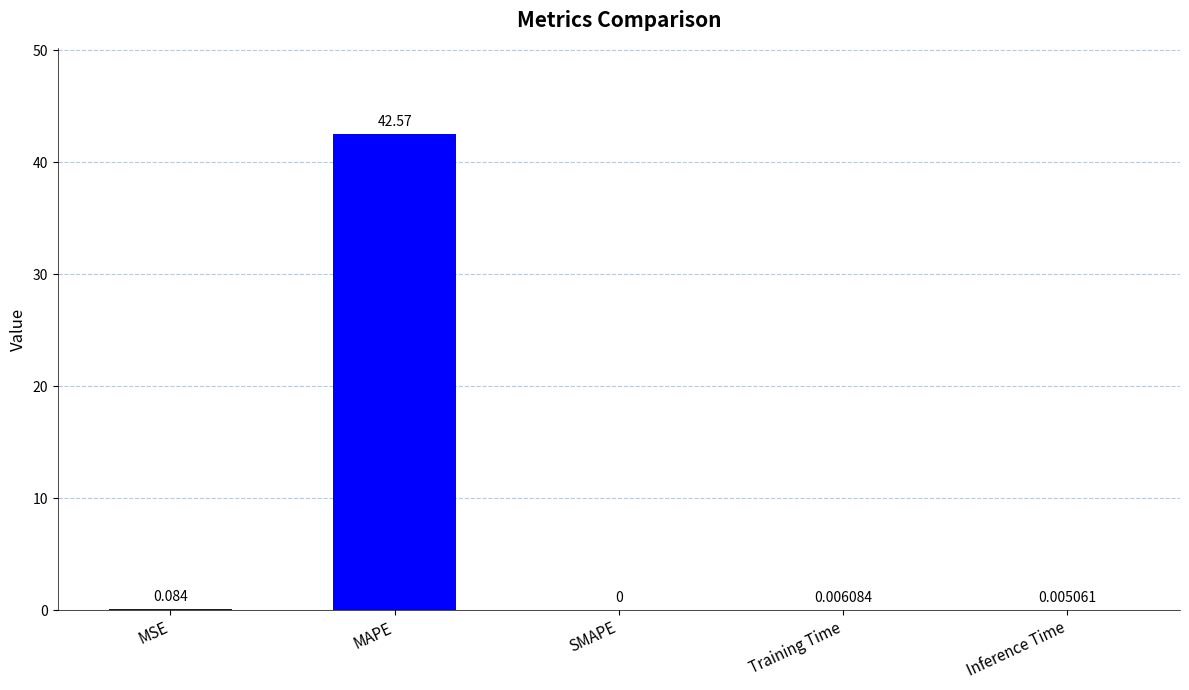

At which category does the chart reach its peak across all series?

MAPE